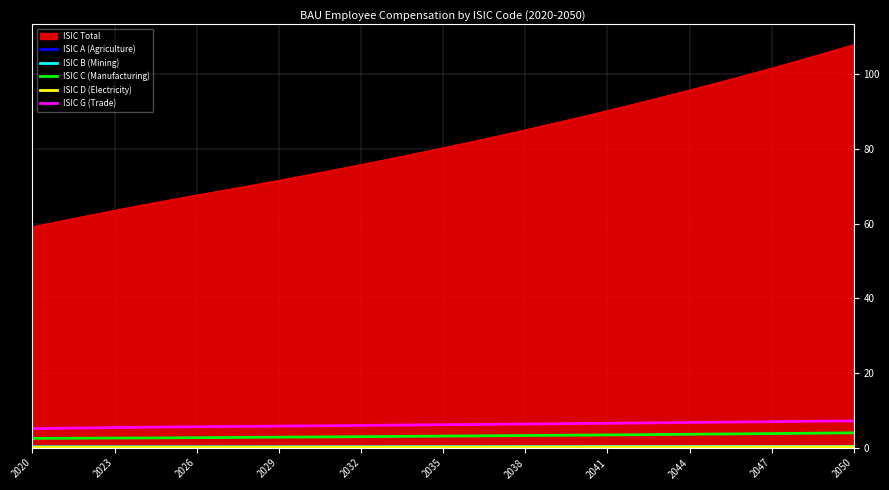

At how many categories does at least one series exceed 6?

31